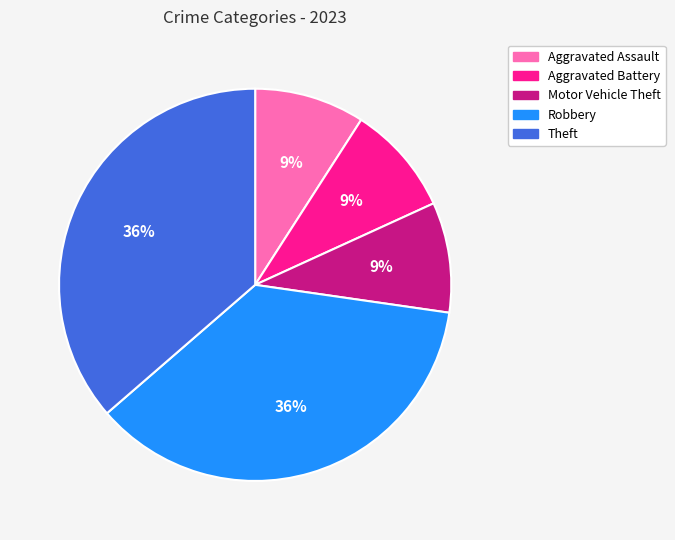

Does any single category account for the majority?

No